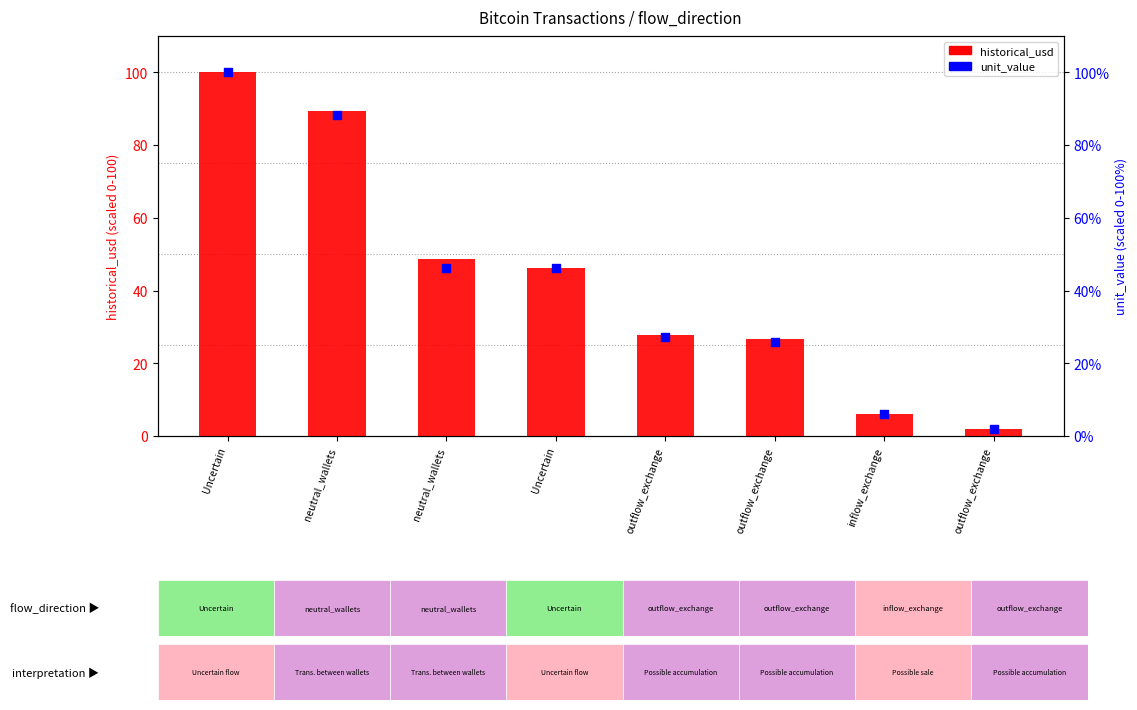

What is the total value across all series at outflow_exchange?

55.1